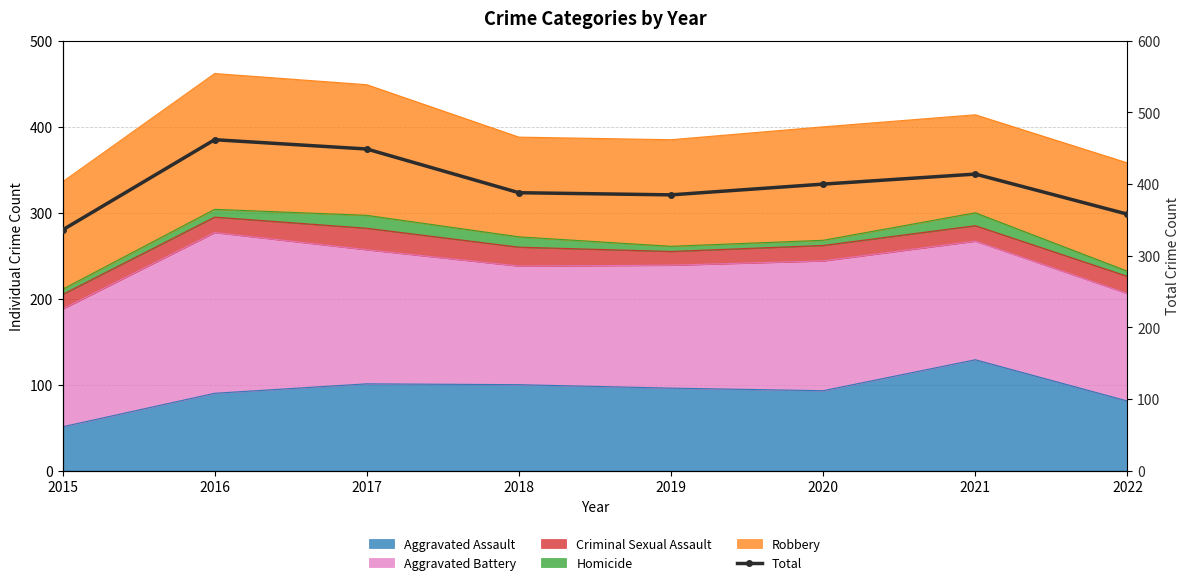

Where is the data nearest to the value 399?

2020